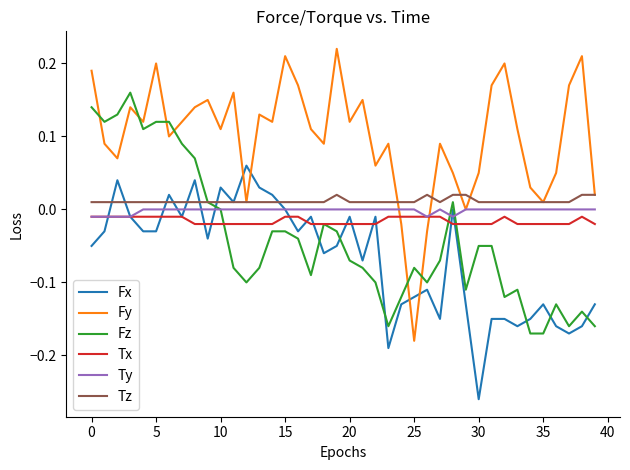

Which series has the largest total across all categories?

Fy